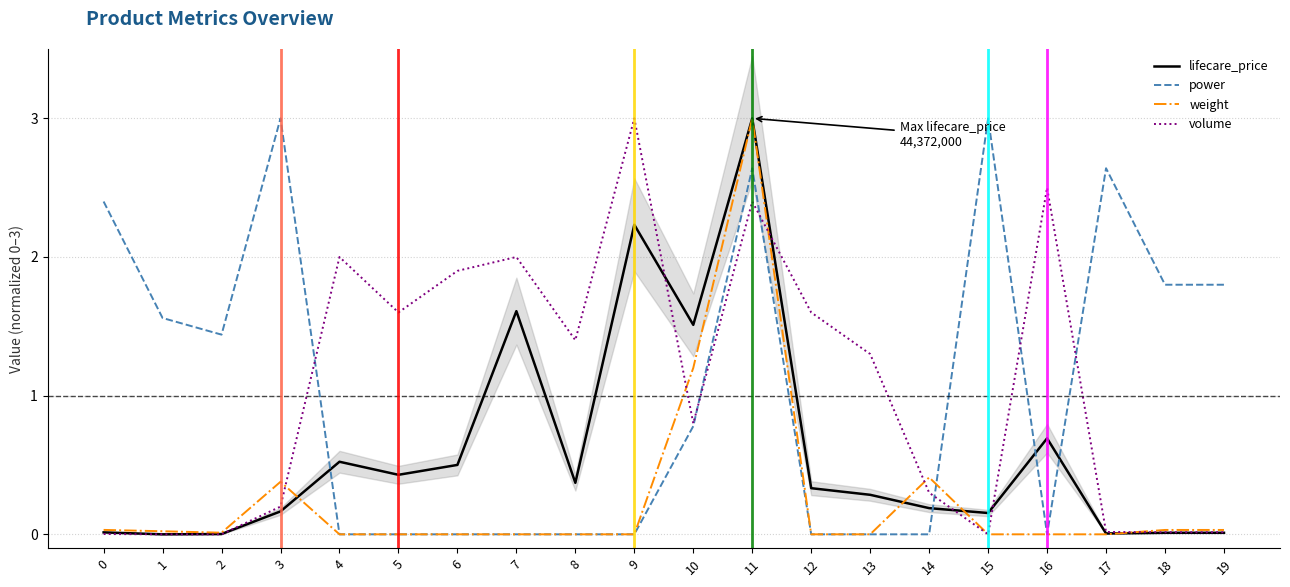

Where do lifecare_price and volume first cross each other?

2 and 3